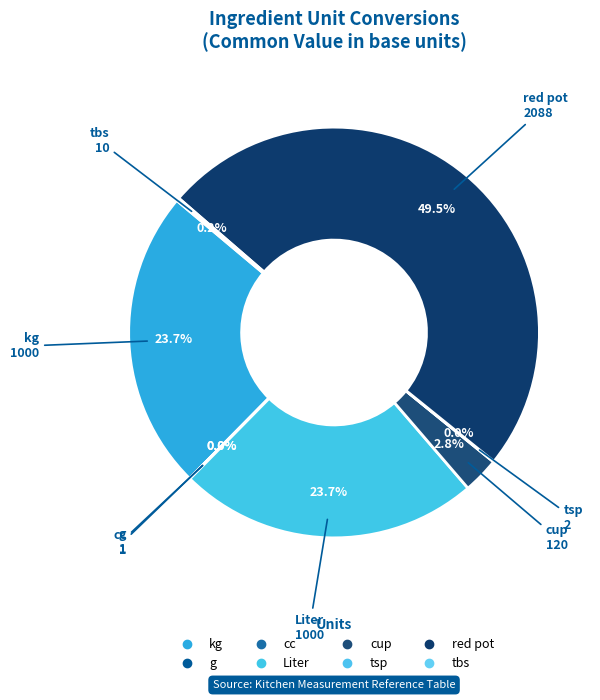

Count the number of slices in the pie.

8